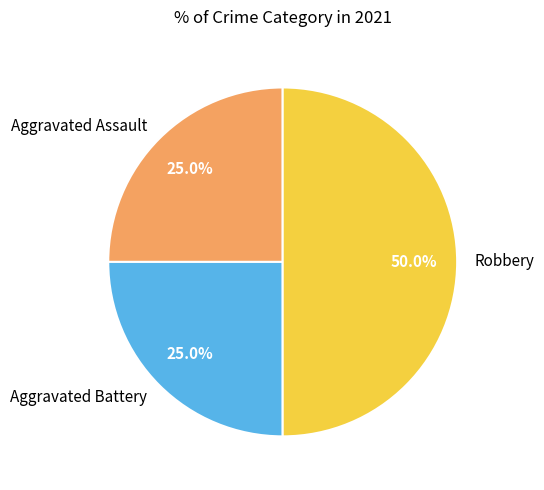

Approximately how many times larger is the value at Aggravated Assault compared to Aggravated Battery?

1.0